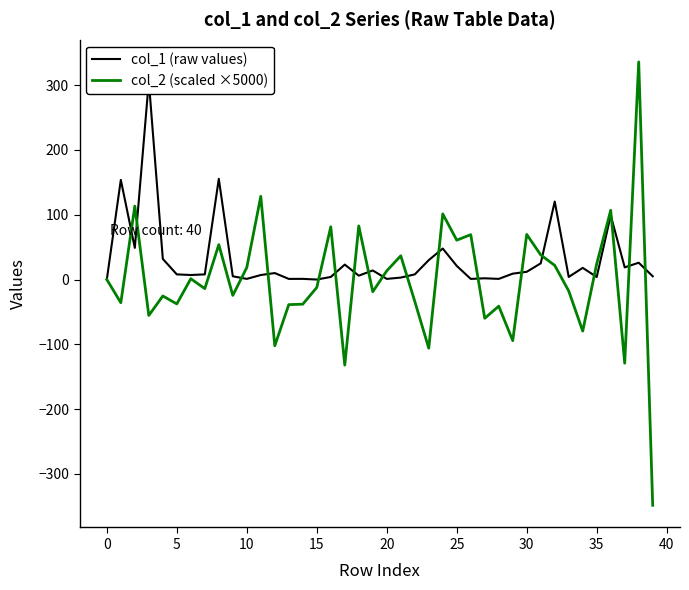

What is the lowest value of the col_2 (scaled ×5000) series?

-348.4